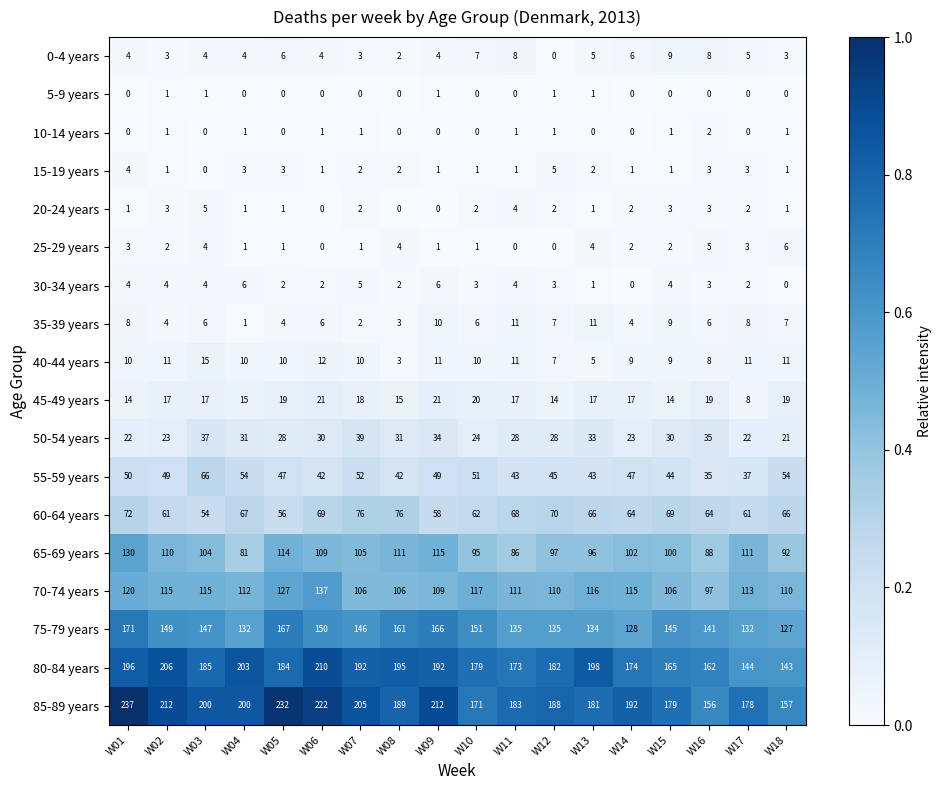

What is the sum of the 75-79 years values at W13 and W07?

280